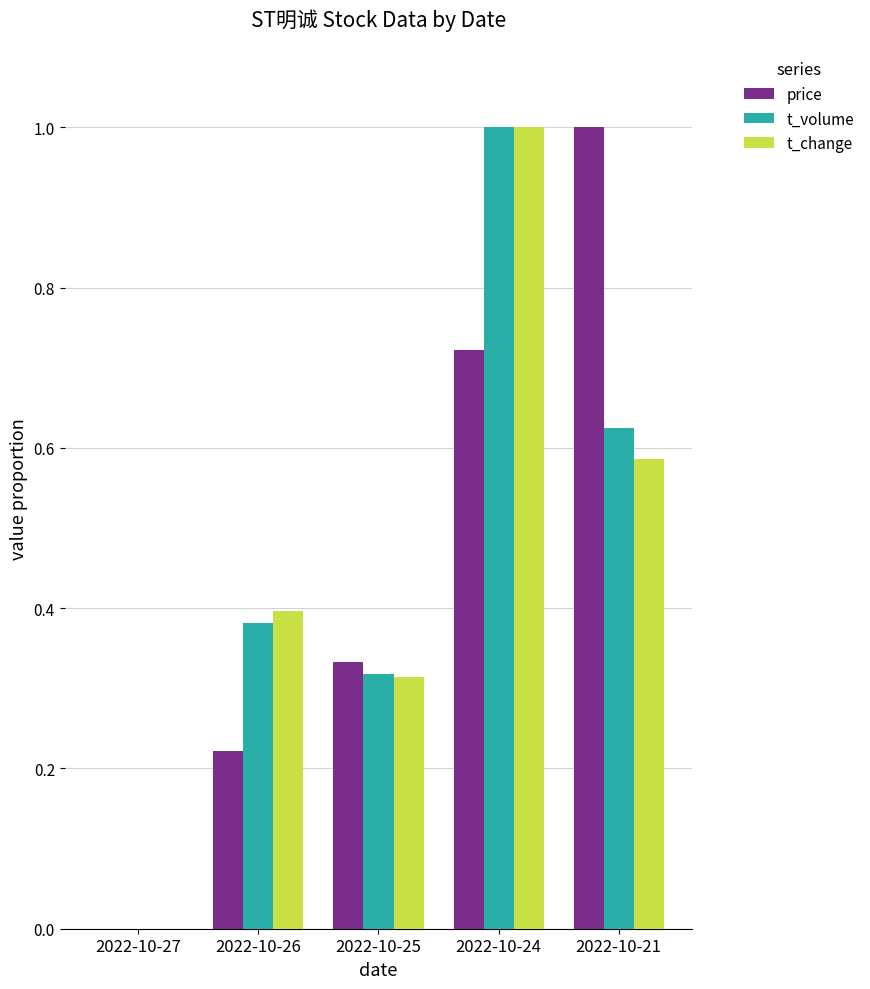

Count the t_change values in the range 0 to 1.

5